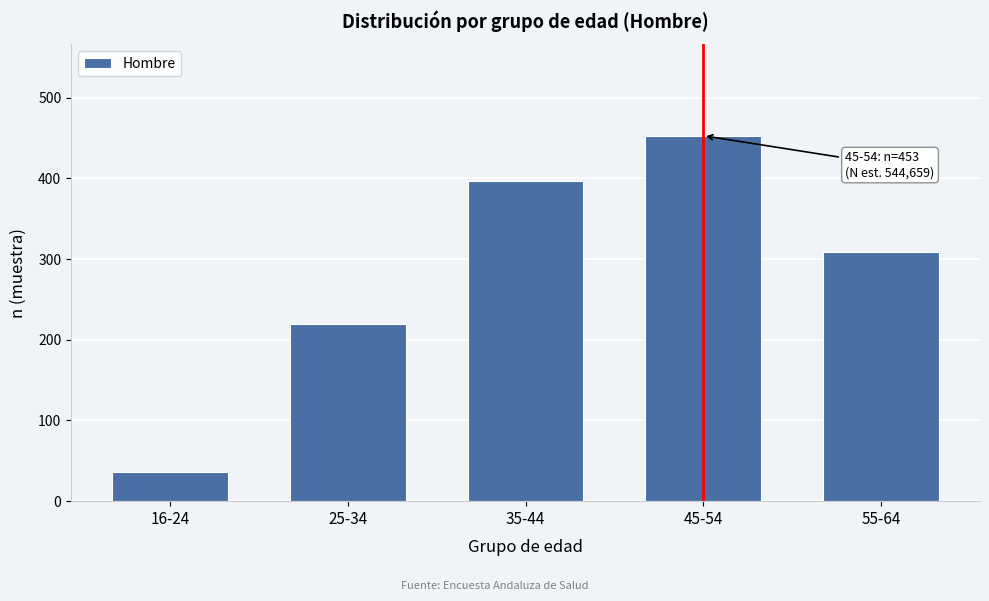

Reading left to right, what are all the values shown in this chart?

16-24=36	25-34=219	35-44=397	45-54=453	55-64=309